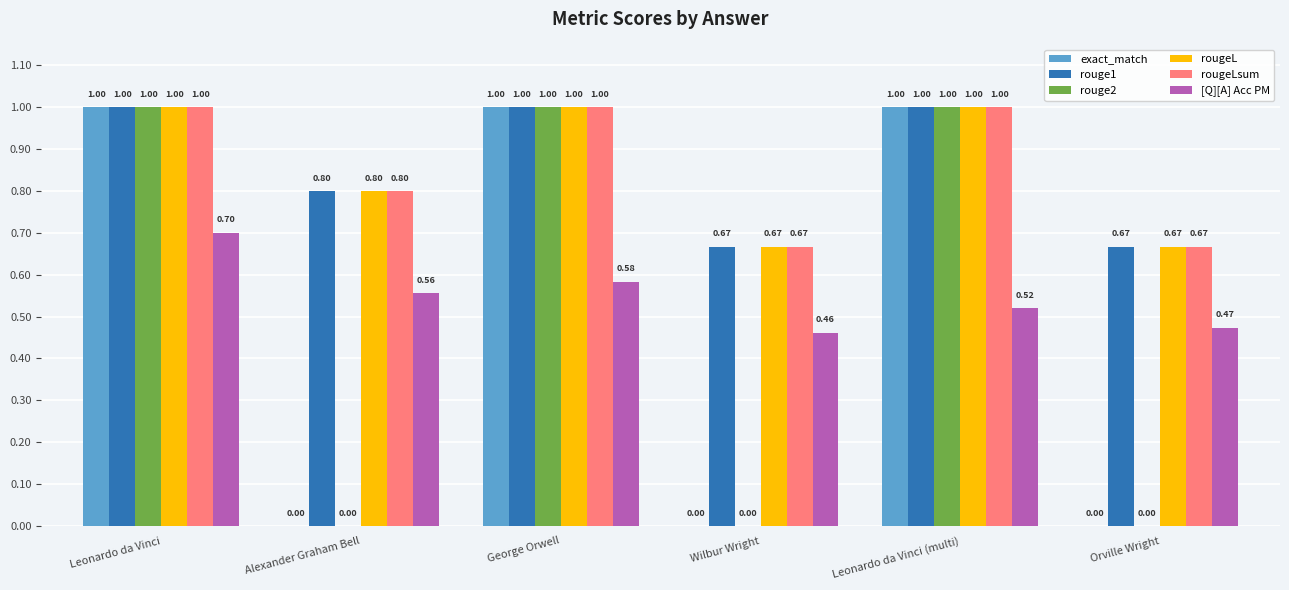

Are the bars horizontal?

No